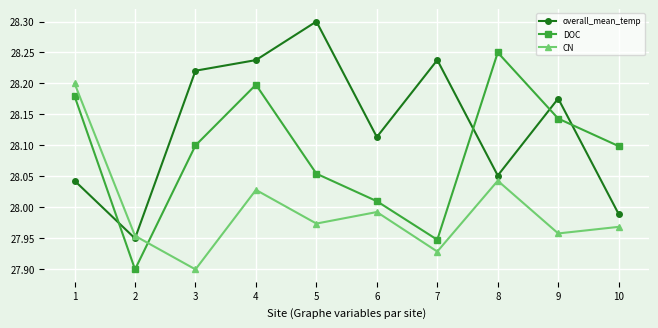

In overall_mean_temp, how many points are higher than both neighbors (excluding endpoints)?

3